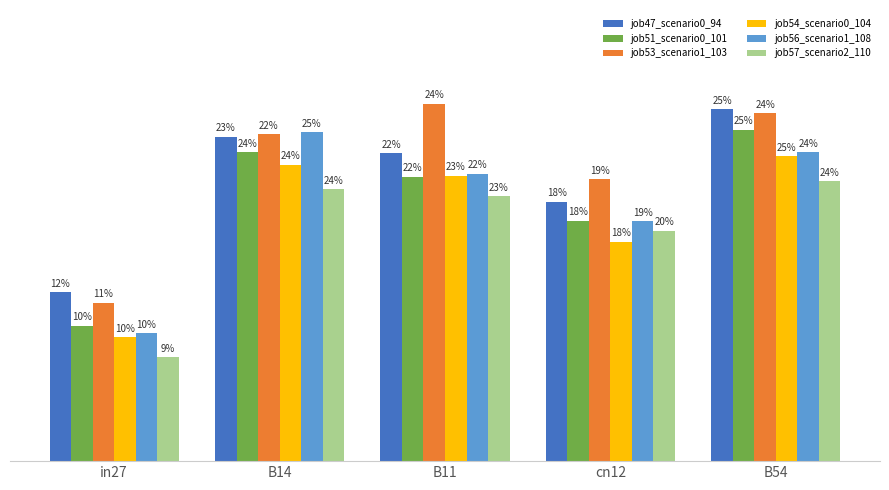

Between cn12 and B54, which series saw the biggest shift?

job47_scenario0_94